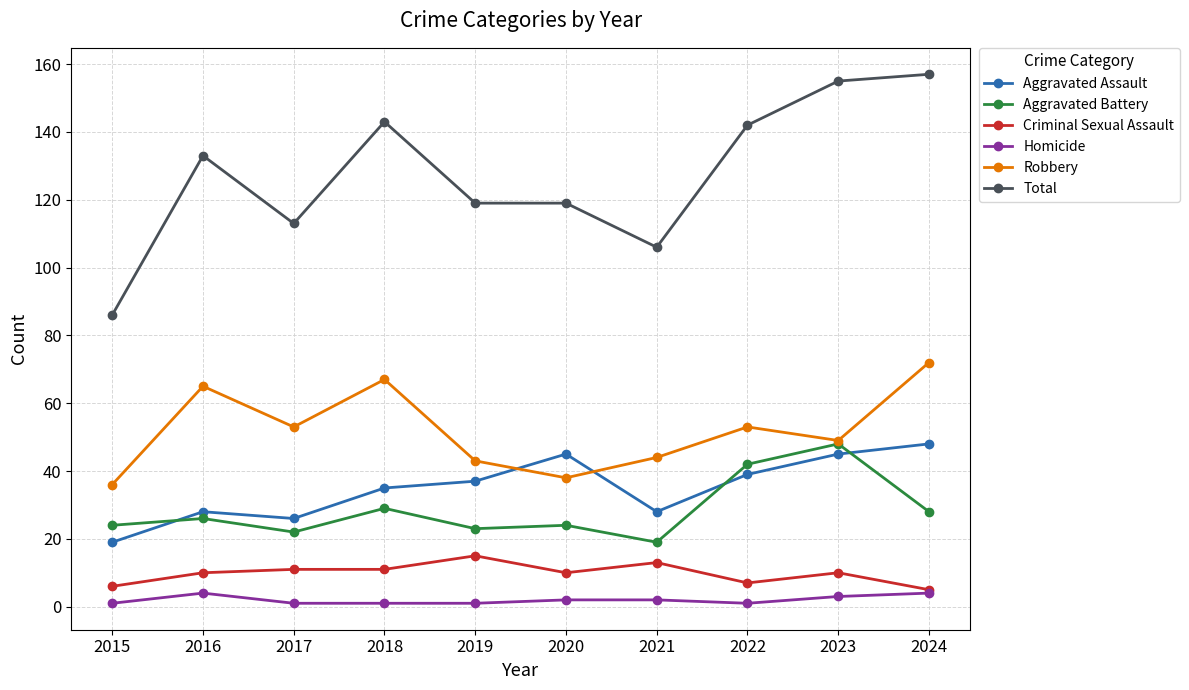

True or false: Homicide has a value of 3 at 2023.

True